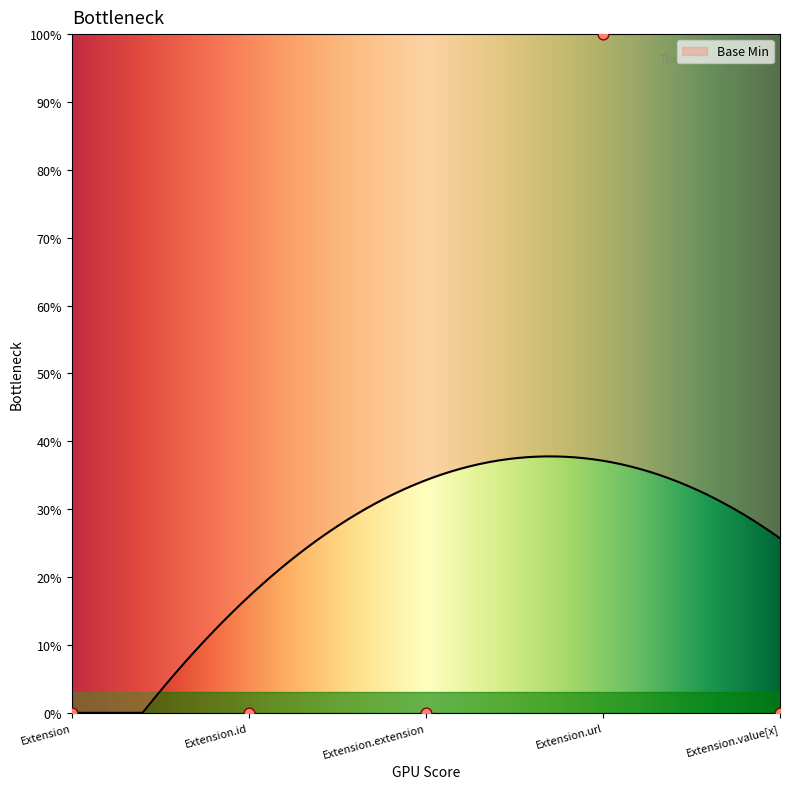

Which has a higher value, Extension.id or Extension.extension?

Extension.id